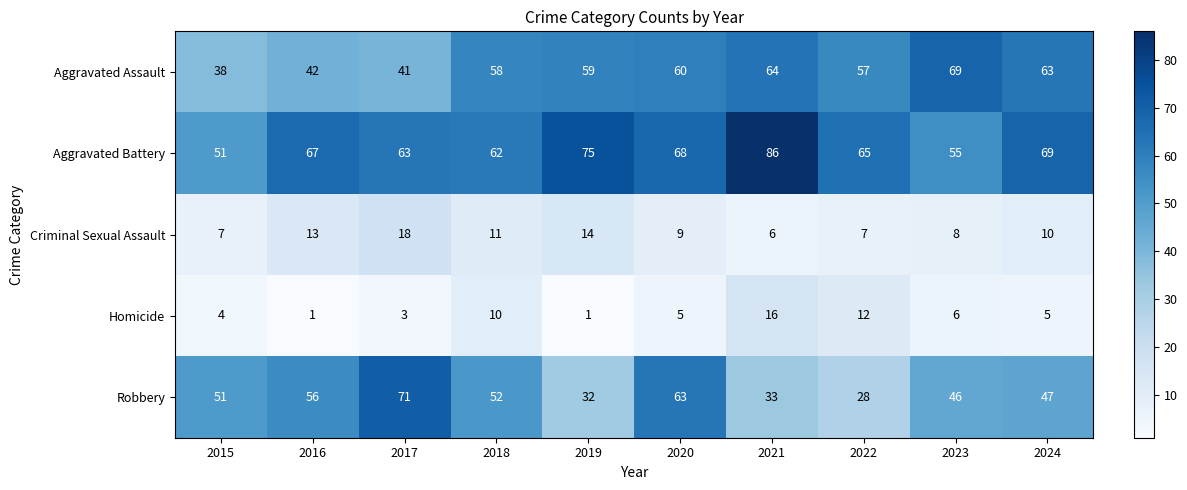

Between 2015 and 2024, which series saw the biggest shift?

Aggravated Assault